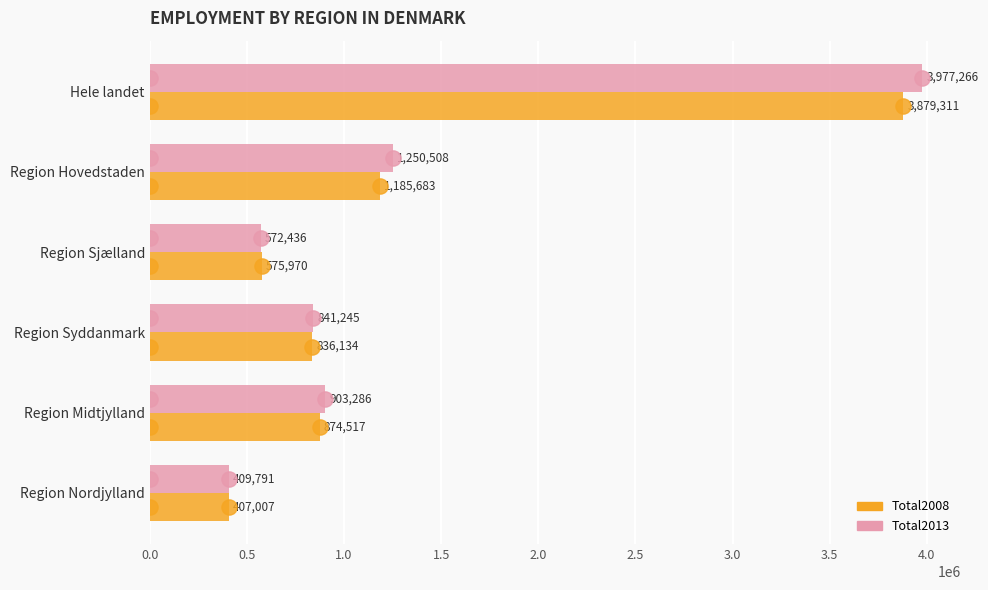

Which series contains the highest Y value?

Total2013